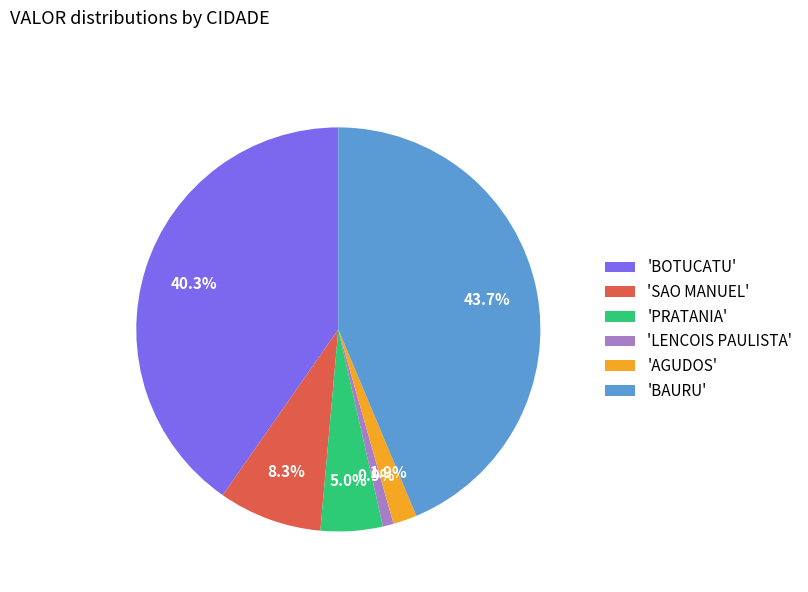

Count the number of slices in the pie.

6